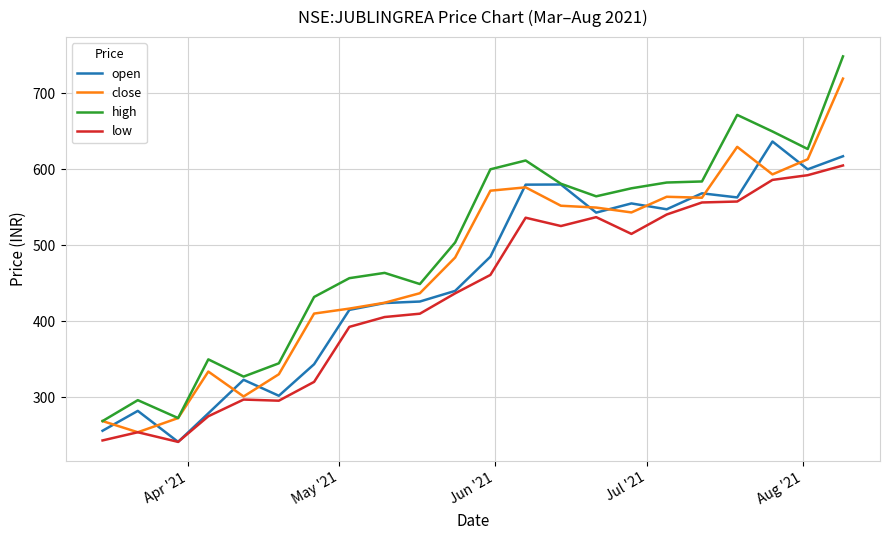

What is the greatest value displayed?

748.6